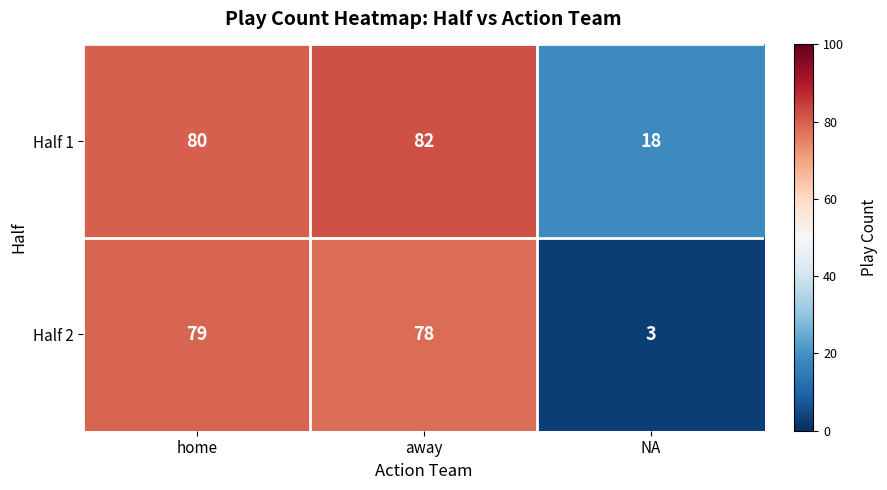

The value of Half 2 at home is 140. True or false?

False